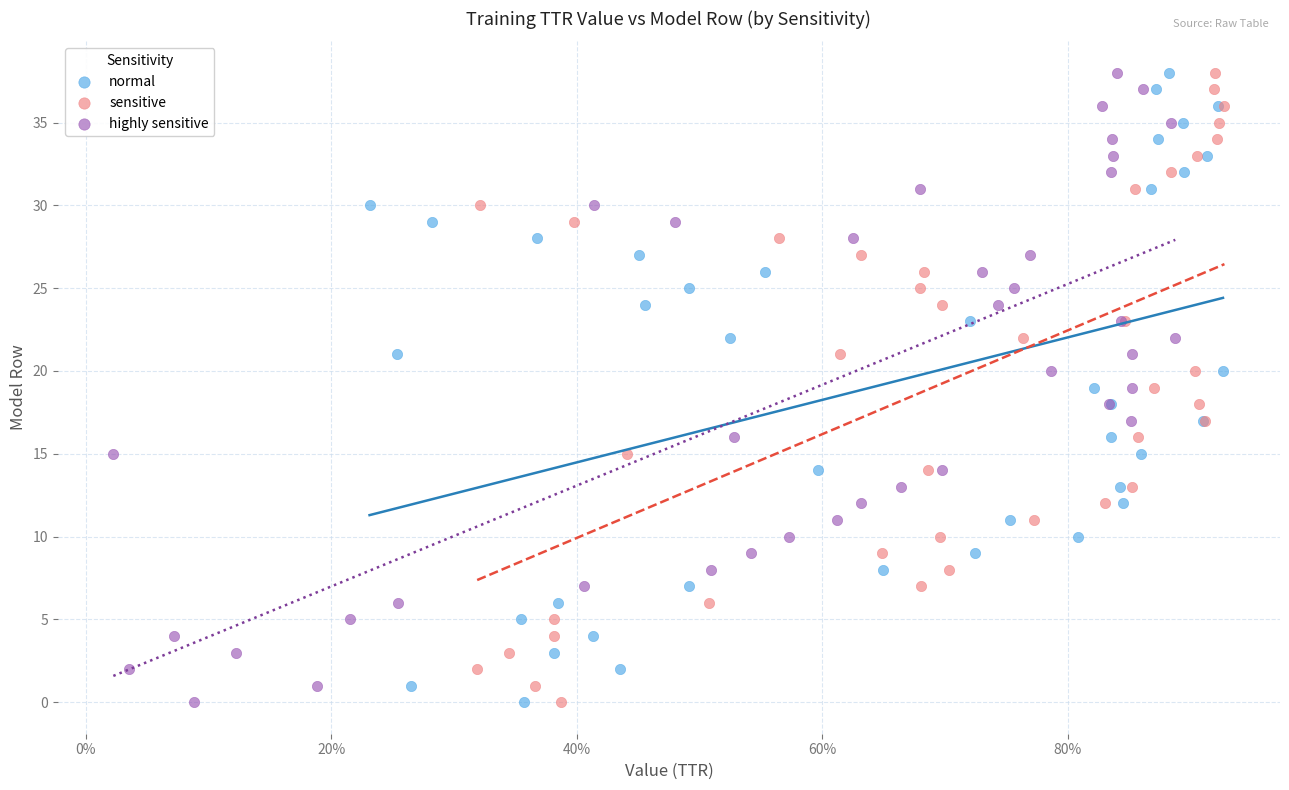

What are all the series names shown in the legend?

normal, sensitive, highly sensitive